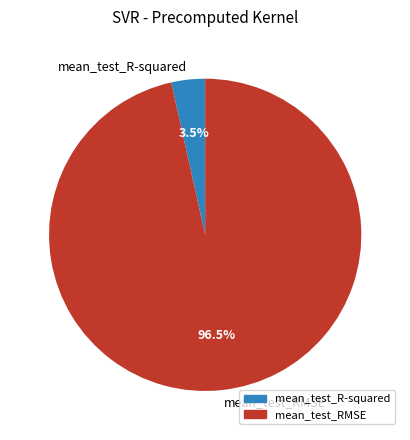

Does mean_test_R-squared represent more than half of the total?

No